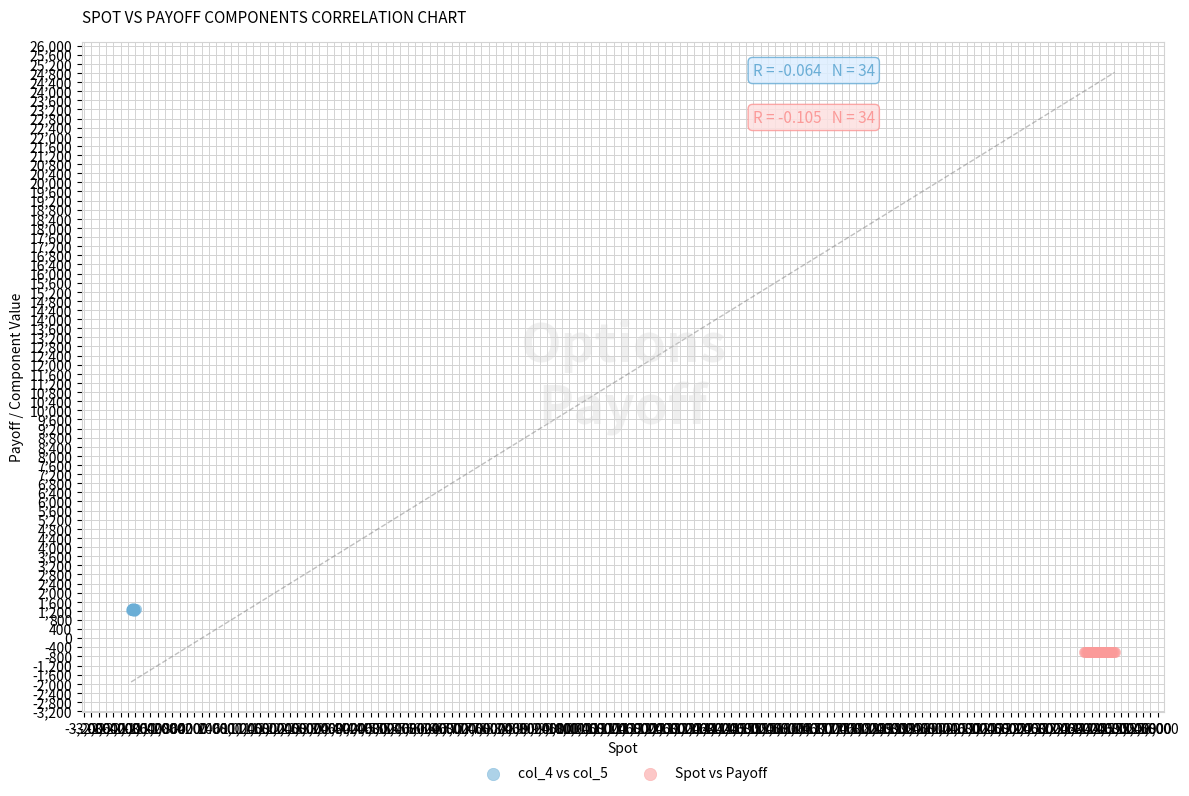

Which series contains the highest Y value?

col_4 vs col_5